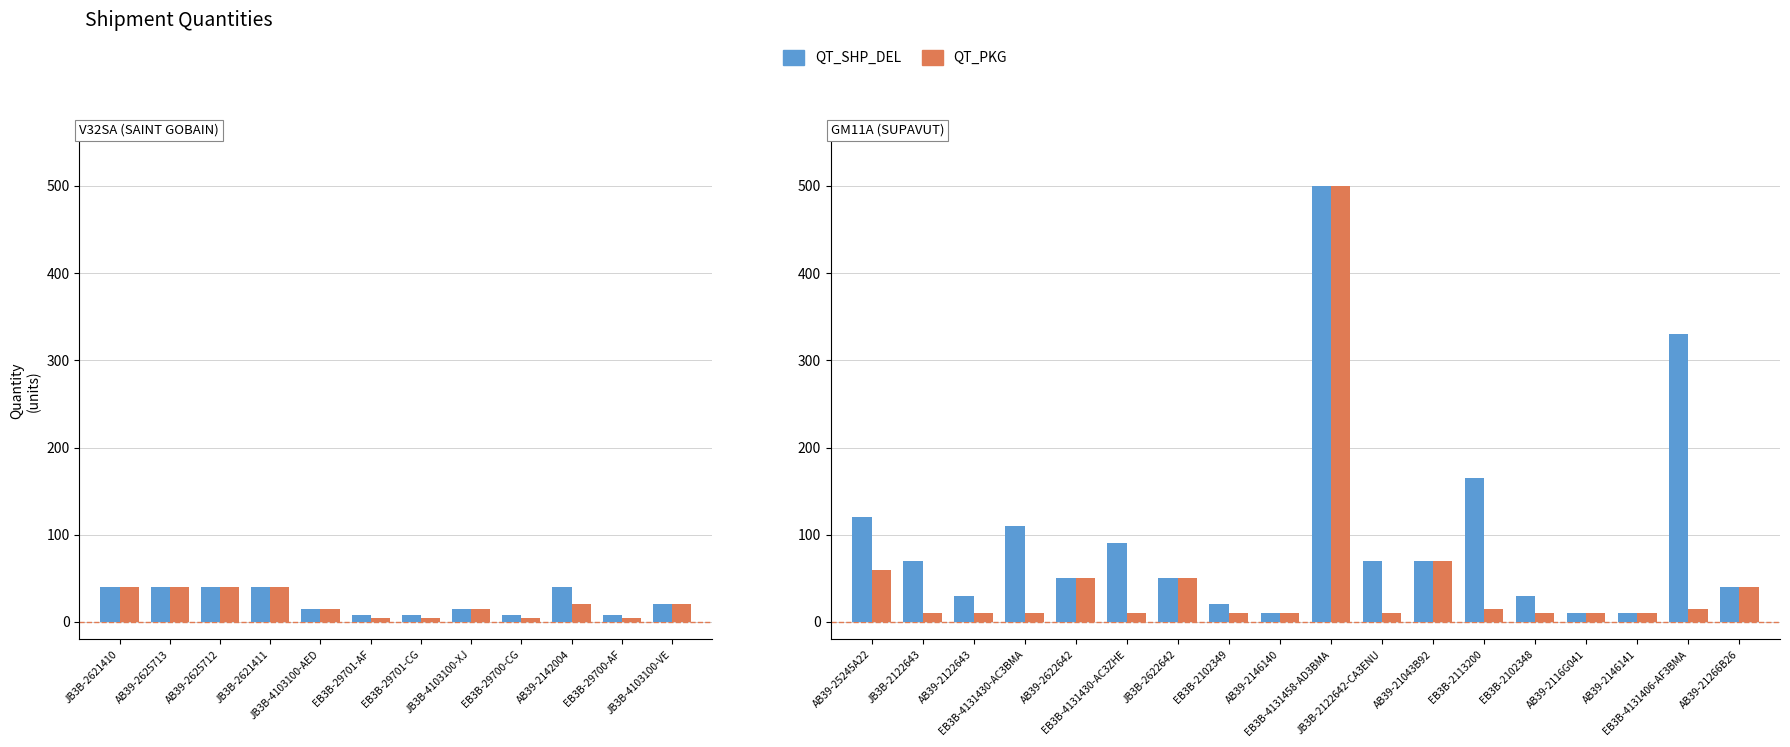

Is it true that QT_PKG equals 13 at EB3B-4131430-AC3ZHE?

False